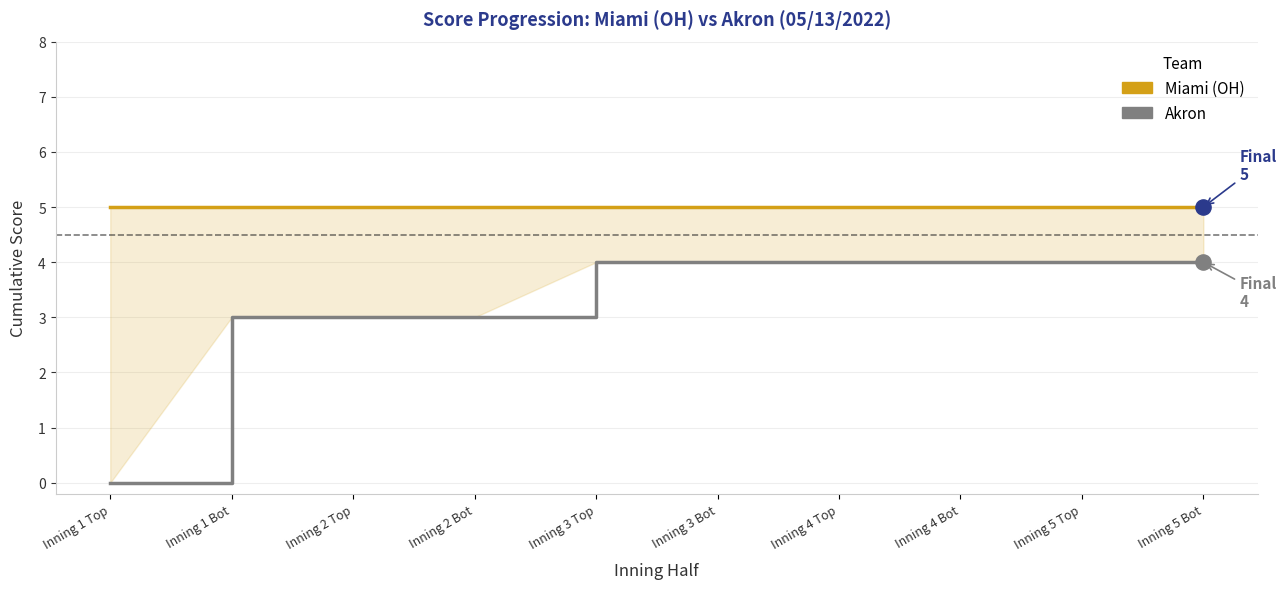

Which series has the widest spread of Y values?

Akron